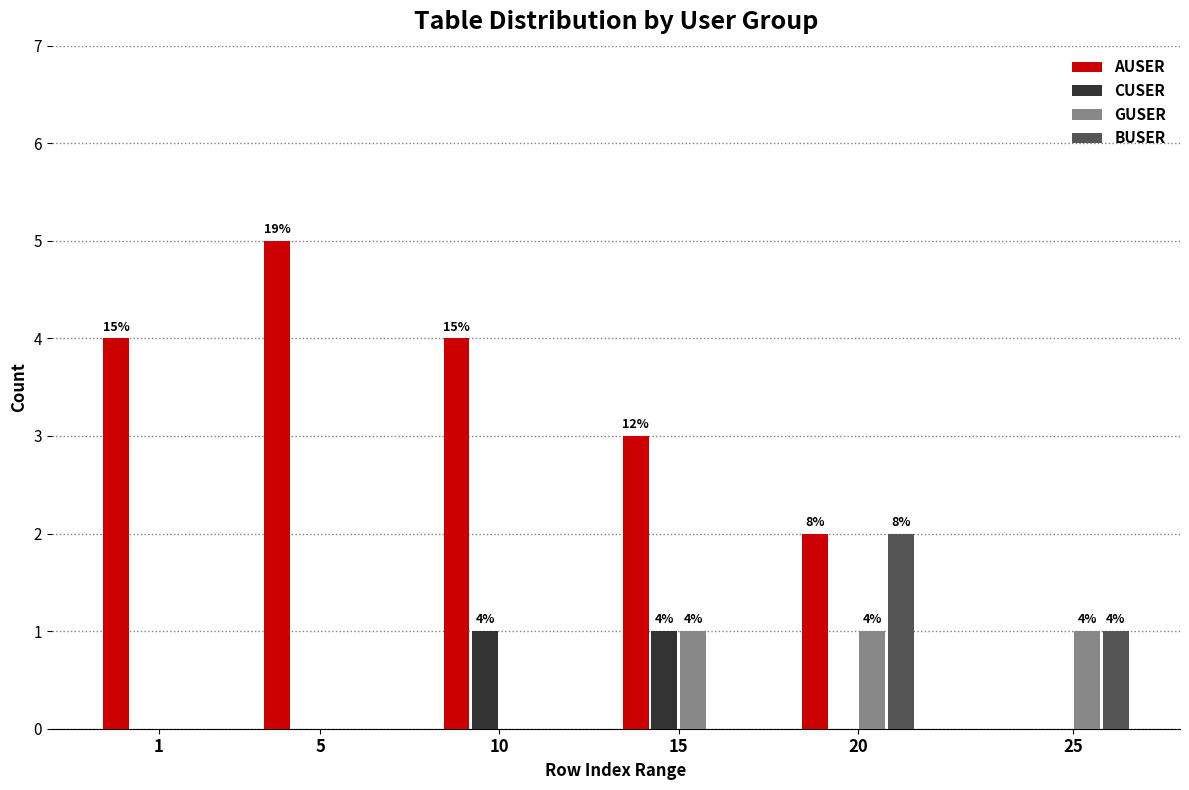

Reading left to right, what are all the values shown in this chart?

AUSER: 1=4	5=5	10=4	15=3	20=2	25=0
CUSER: 1=0	5=0	10=1	15=1	20=0	25=0
GUSER: 1=0	5=0	10=0	15=1	20=1	25=1
BUSER: 1=0	5=0	10=0	15=0	20=2	25=1